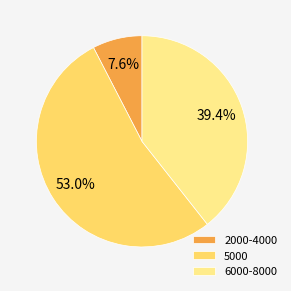

What is the majority slice?

5000